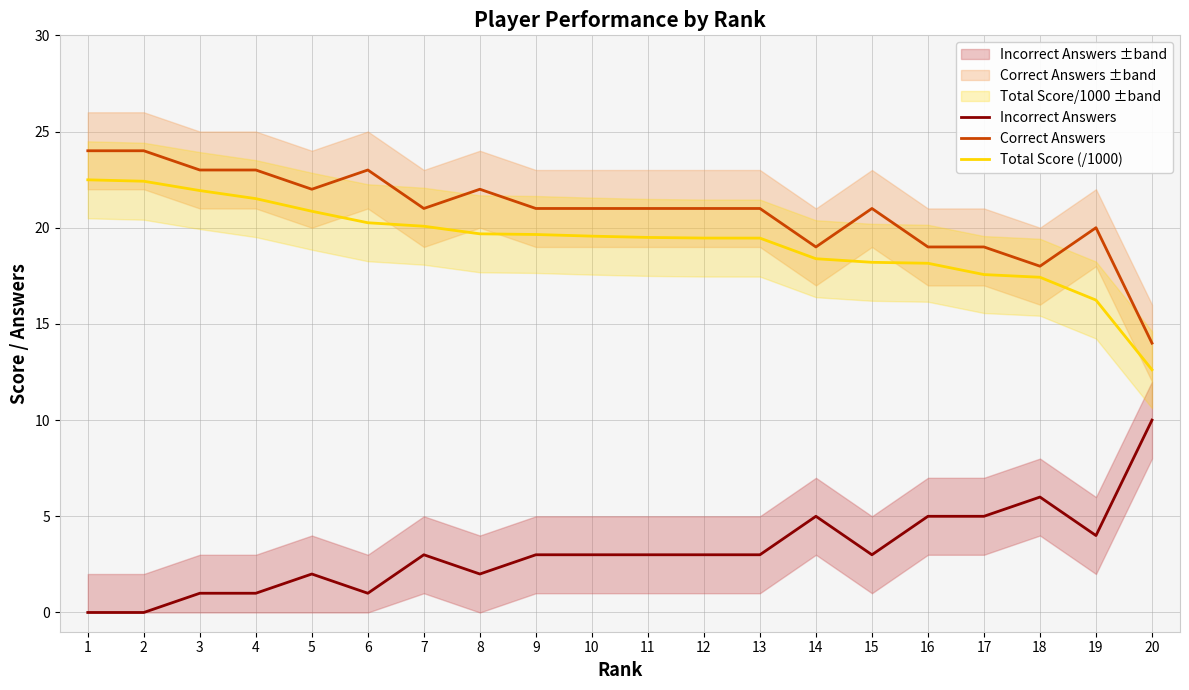

At which label is Incorrect Answers closest to 5?

14